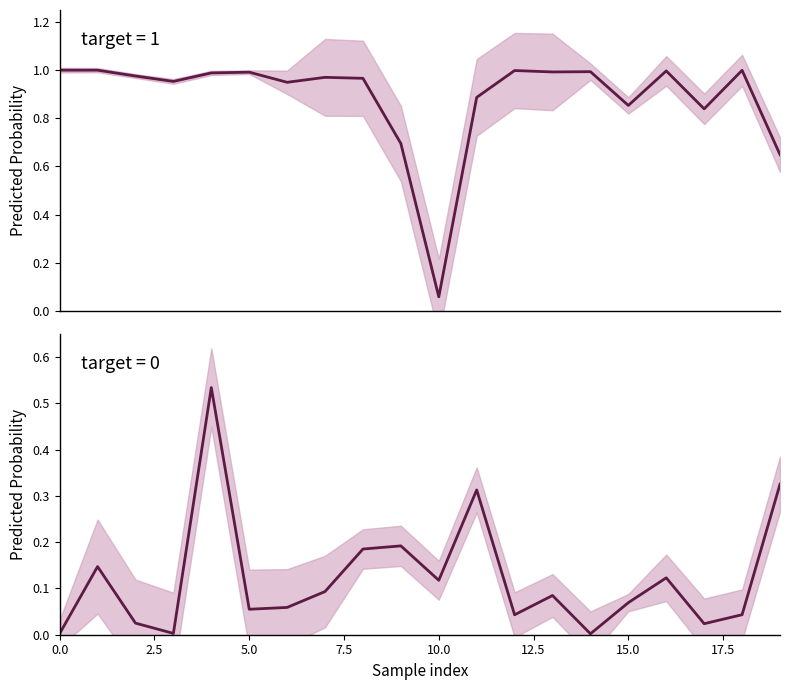

At how many categories does at least one series exceed 0?

20